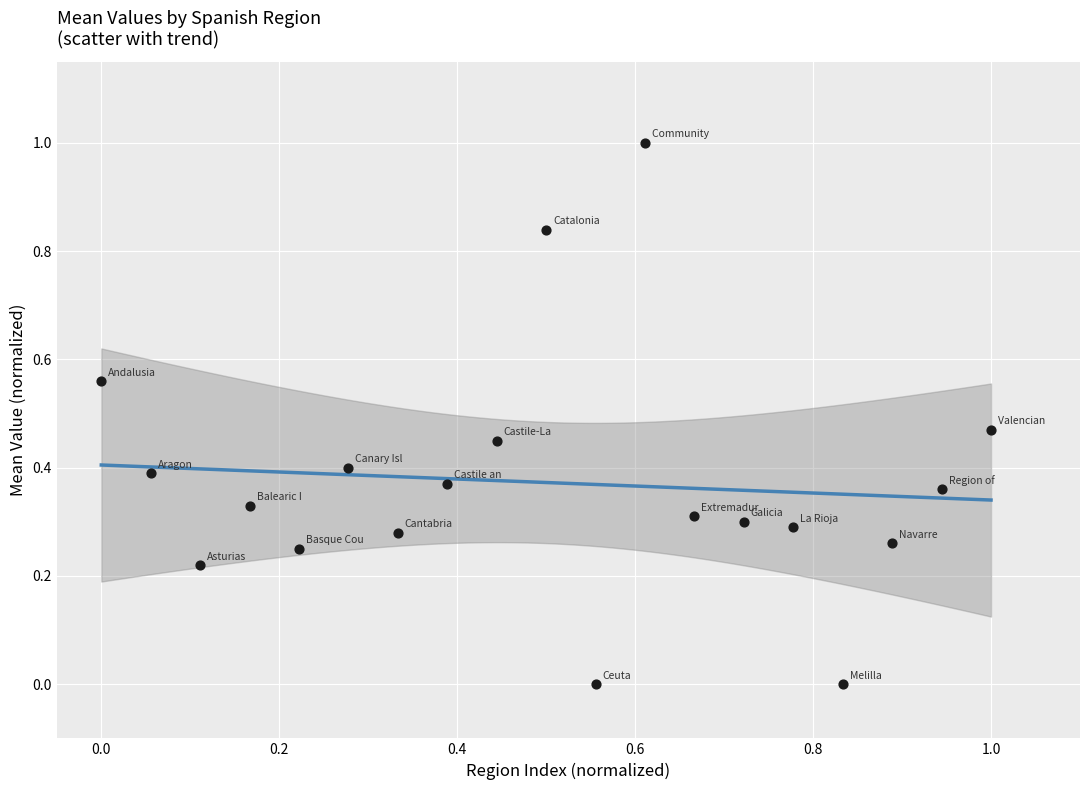

What is the range of X values (max minus min)?

1.0